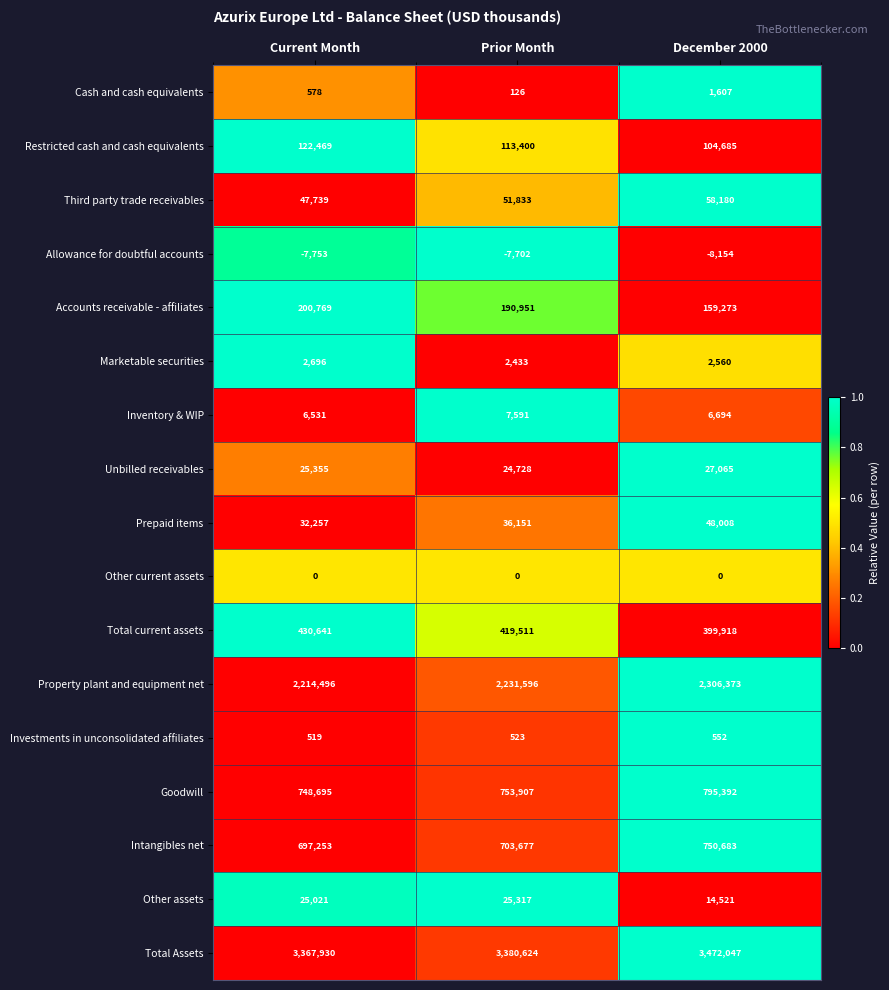

What is the maximum value shown in the chart?

3472047